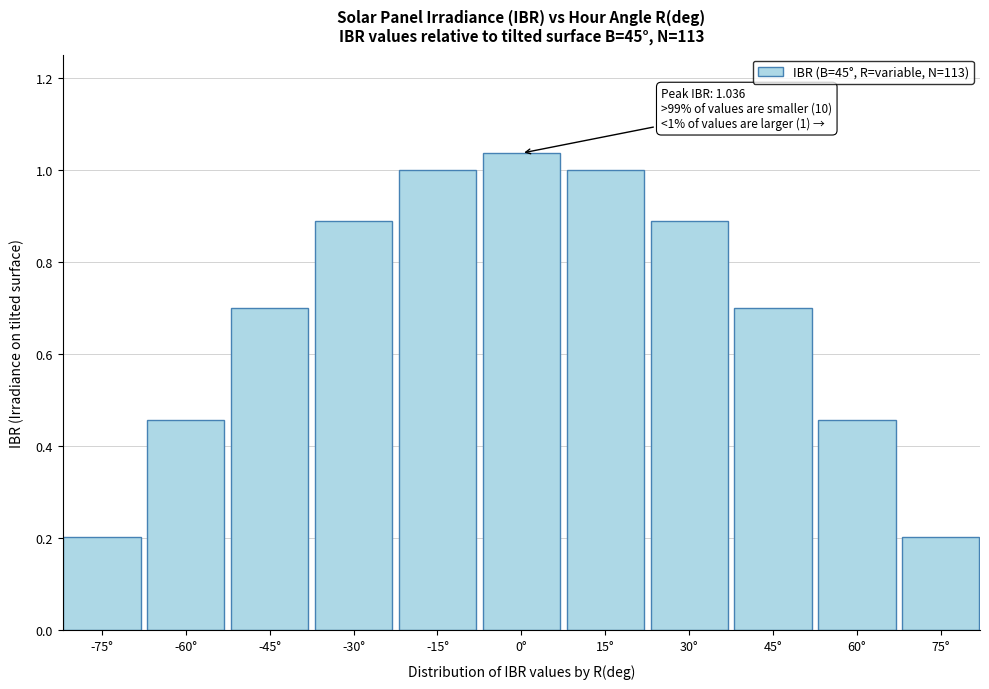

What position from the left is 30°?

8